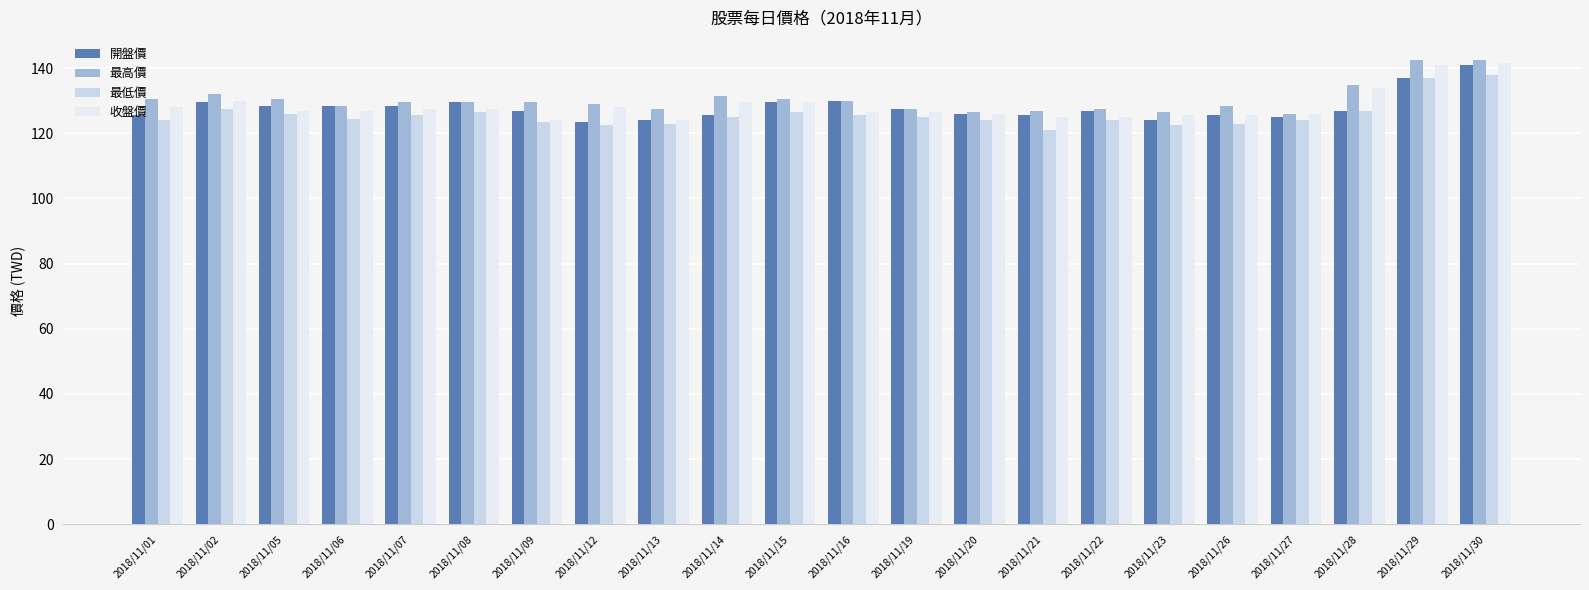

What is the minimum value for 開盤價?

123.5